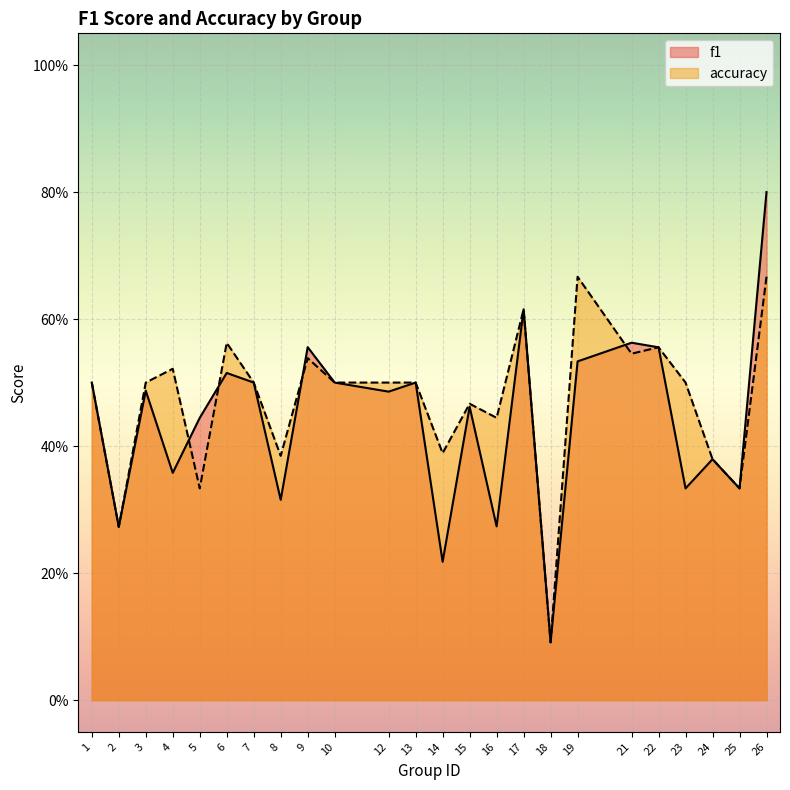

What is the difference between the maximum and minimum values in the f1 series?

0.7